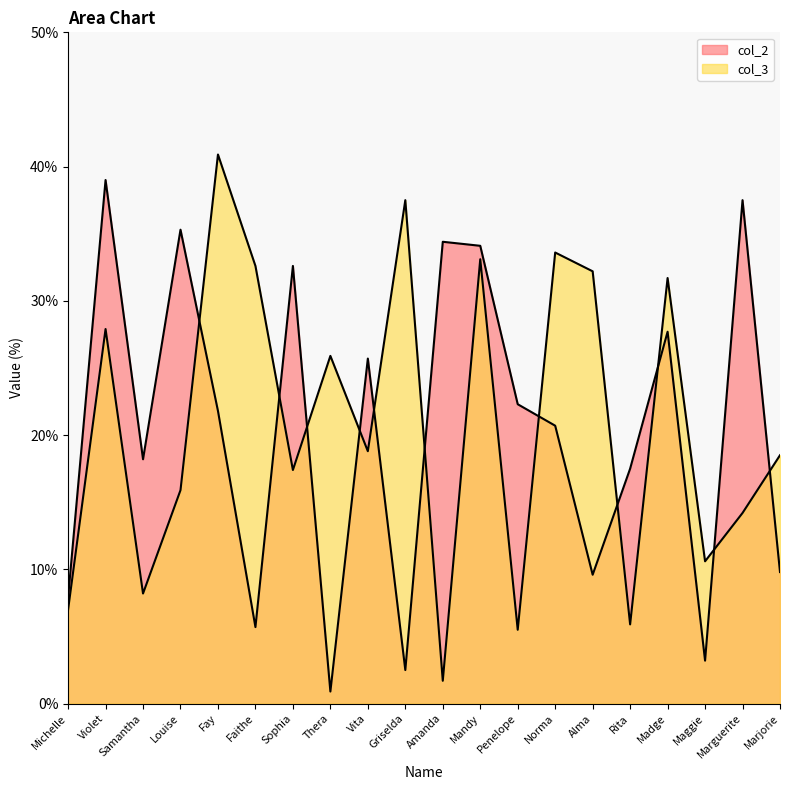

Reading left to right, transcribe all the data shown in this chart.

col_2: Michelle=7.9	Violet=39.0	Samantha=18.2	Louise=35.3	Fay=21.8	Faithe=5.7	Sophia=32.6	Thera=0.9	Vita=25.7	Griselda=2.5	Amanda=34.4	Mandy=34.1	Penelope=22.3	Norma=20.7	Alma=9.6	Rita=17.5	Madge=27.7	Maggie=3.2	Marguerite=37.5	Marjorie=9.8
col_3: Michelle=7.0	Violet=27.9	Samantha=8.2	Louise=15.9	Fay=40.9	Faithe=32.6	Sophia=17.4	Thera=25.9	Vita=18.8	Griselda=37.5	Amanda=1.7	Mandy=33.1	Penelope=5.5	Norma=33.6	Alma=32.2	Rita=5.9	Madge=31.7	Maggie=10.6	Marguerite=14.2	Marjorie=18.5